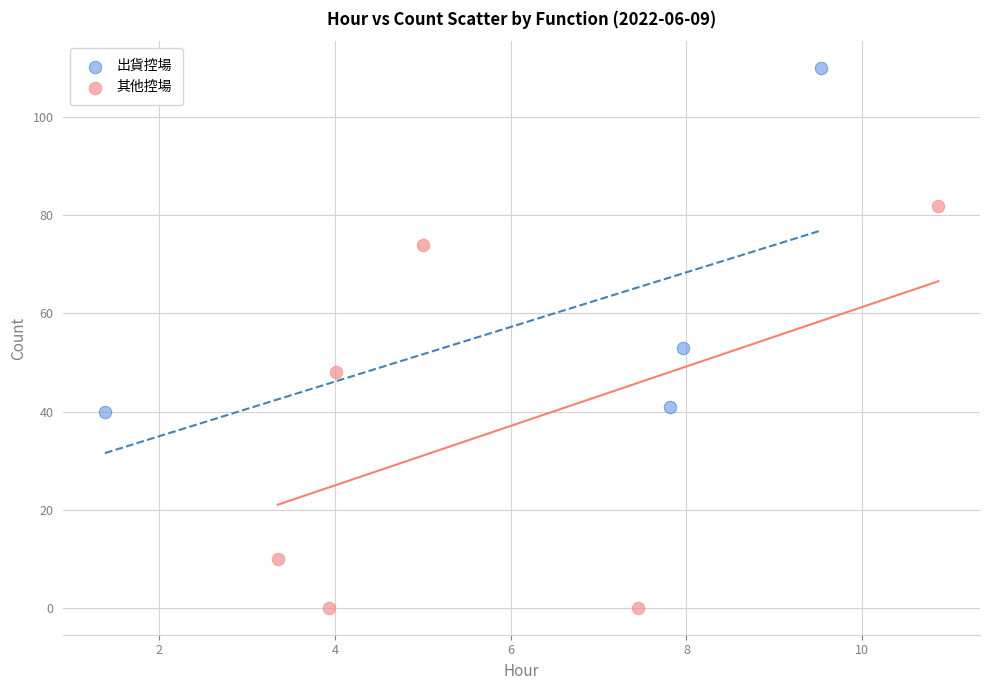

Which series has the largest Y range (max minus min)?

其他控場